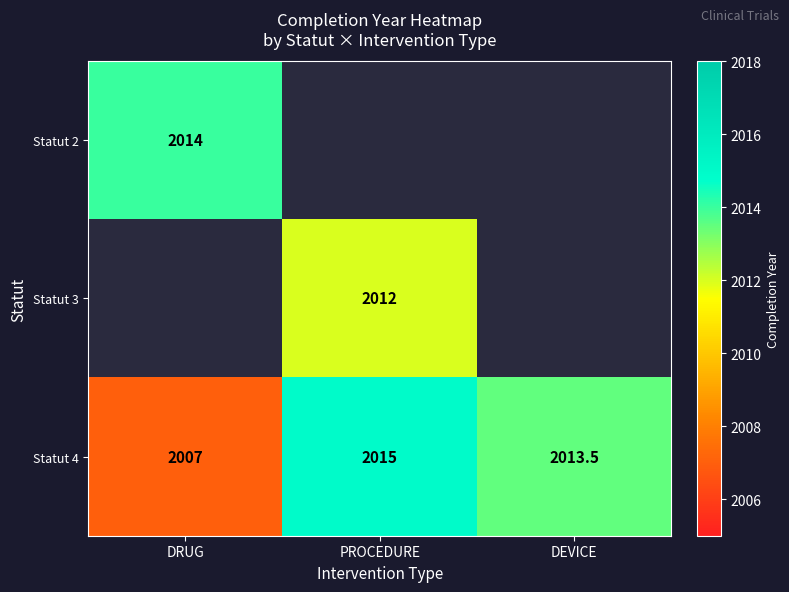

What is the difference between the maximum and minimum values in the Statut 4 series?

8.0